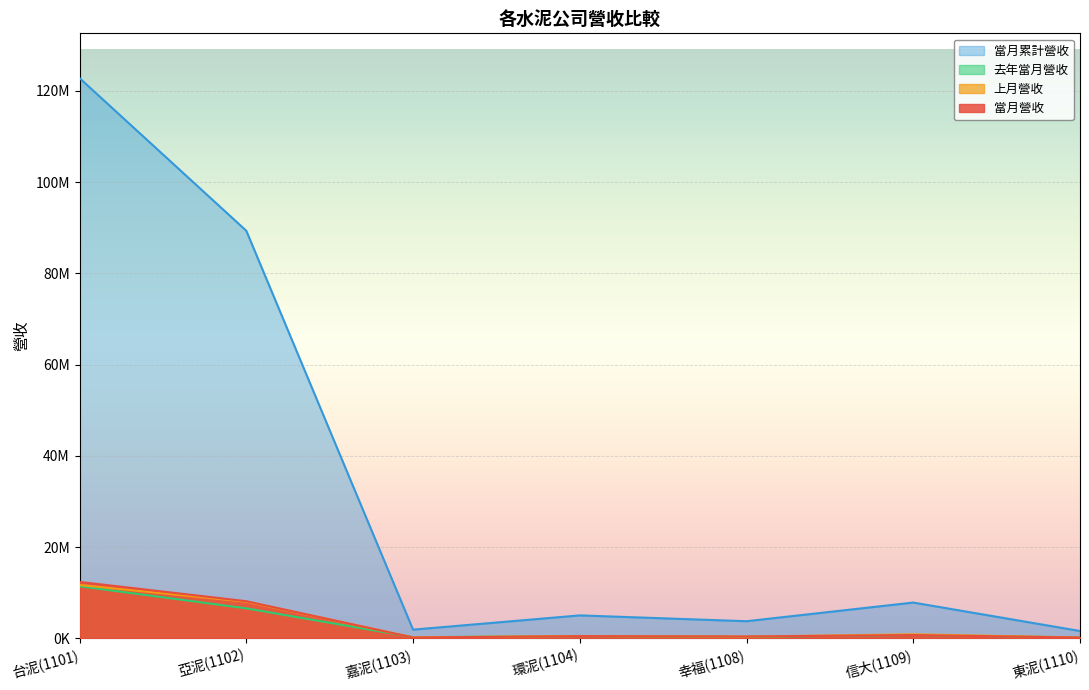

Which label corresponds to the smallest value in the chart?

東泥(1110)